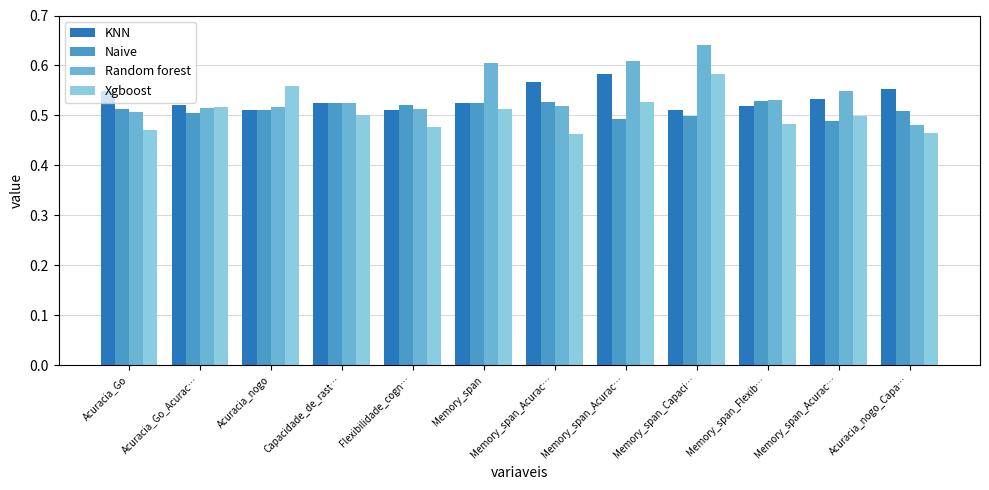

What are all the series names shown in the legend?

KNN, Naive, Random forest, Xgboost